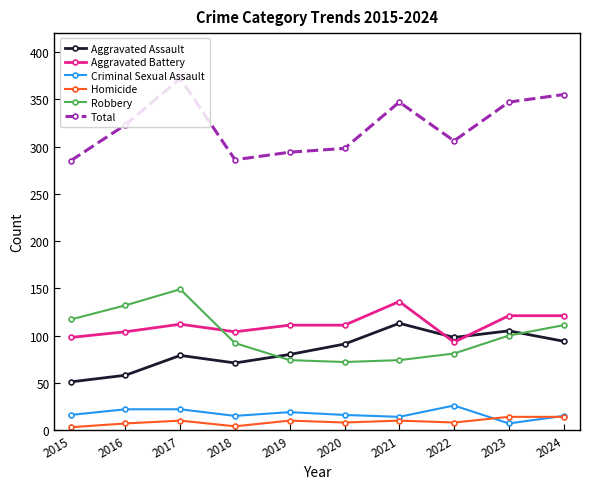

The Robbery series shows 117 at 2015. True or false?

True